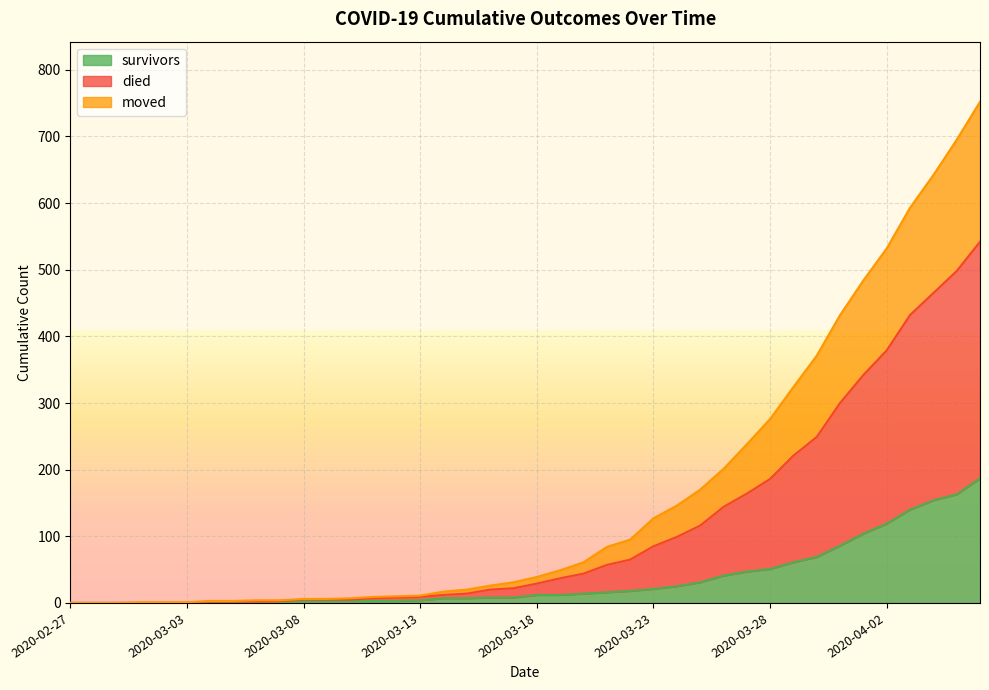

Is it true that survivors equals 21 at 2020-03-23?

True